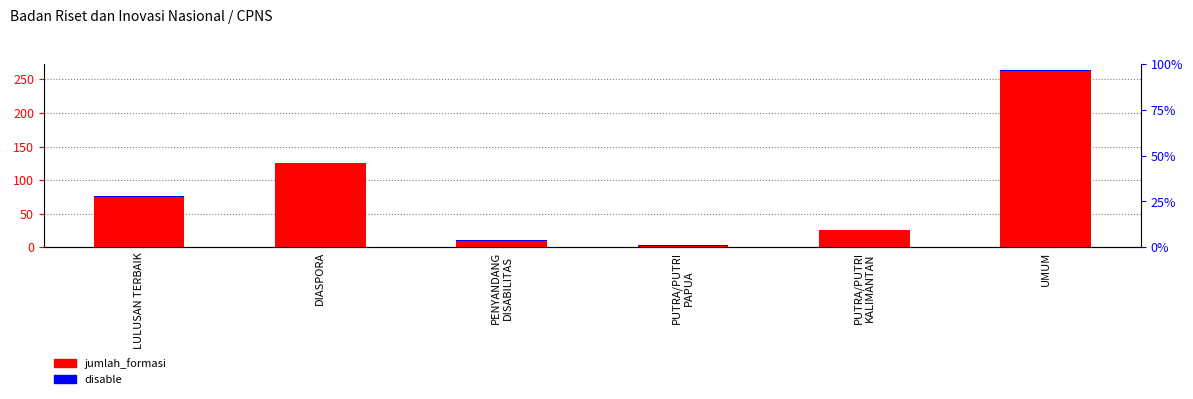

Which category has the lowest value in the disable series?

LULUSAN TERBAIK